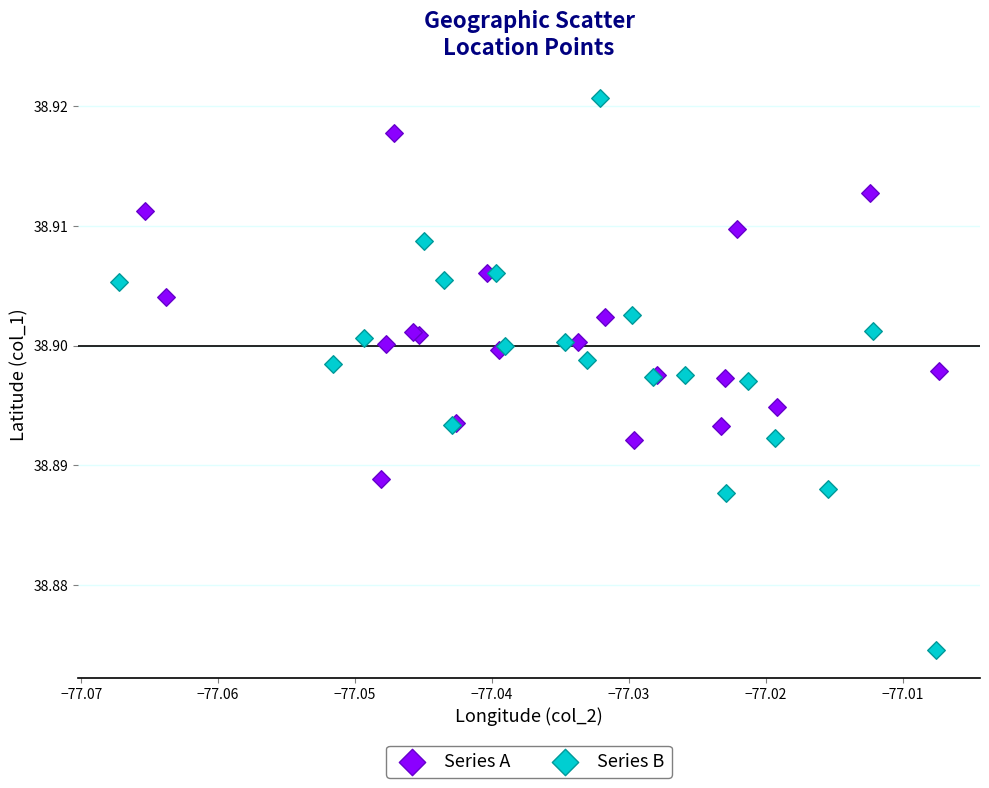

Which series has the largest Y range (max minus min)?

Series B